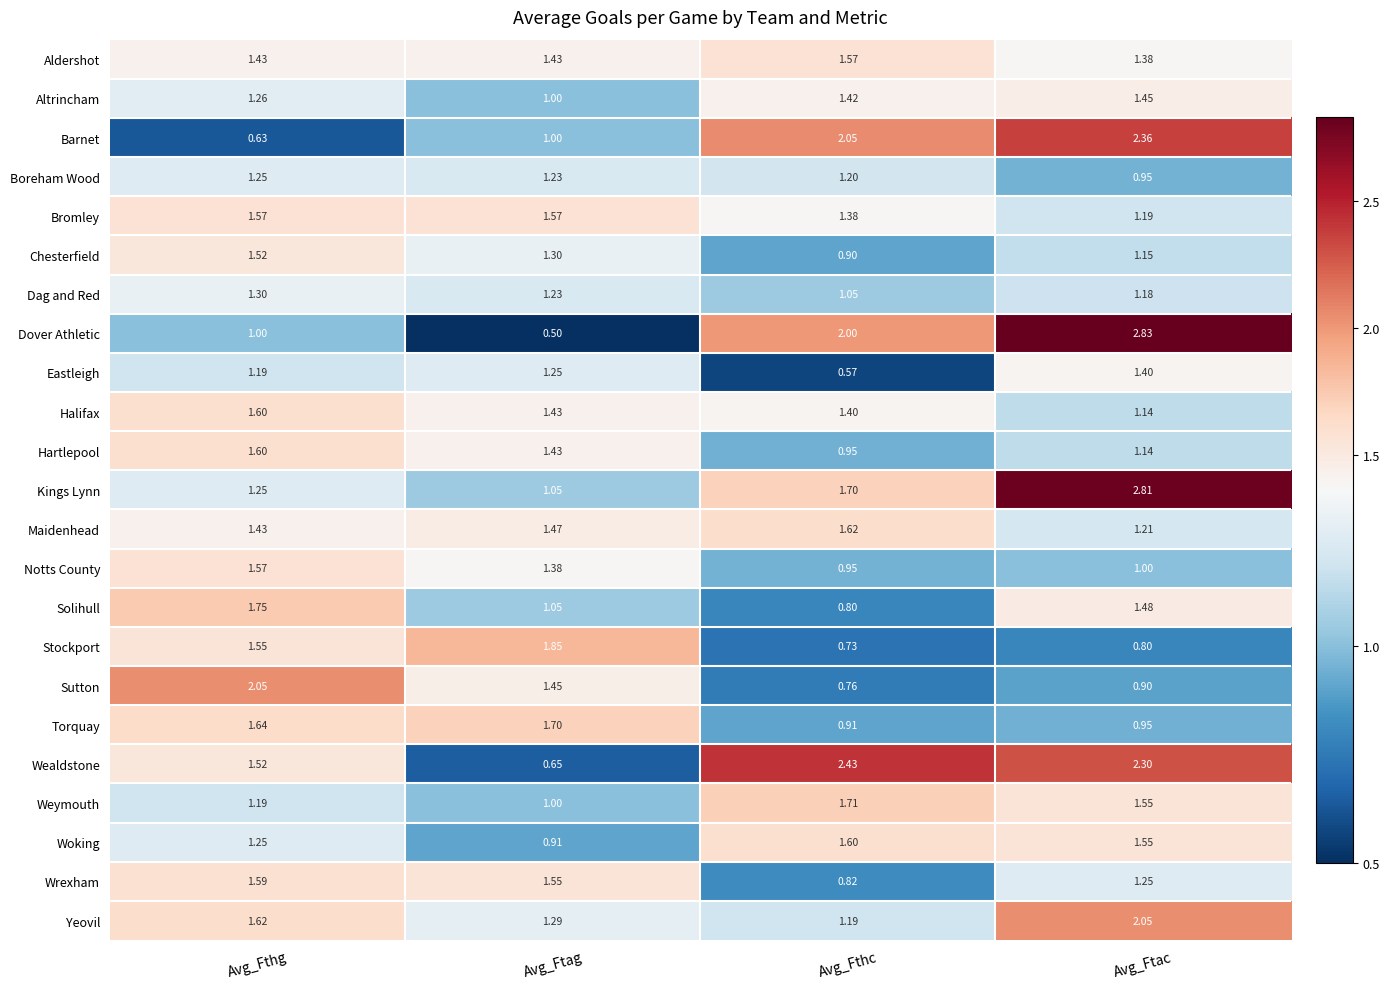

Where is Stockport nearest to the value 1?

Avg_Ftac